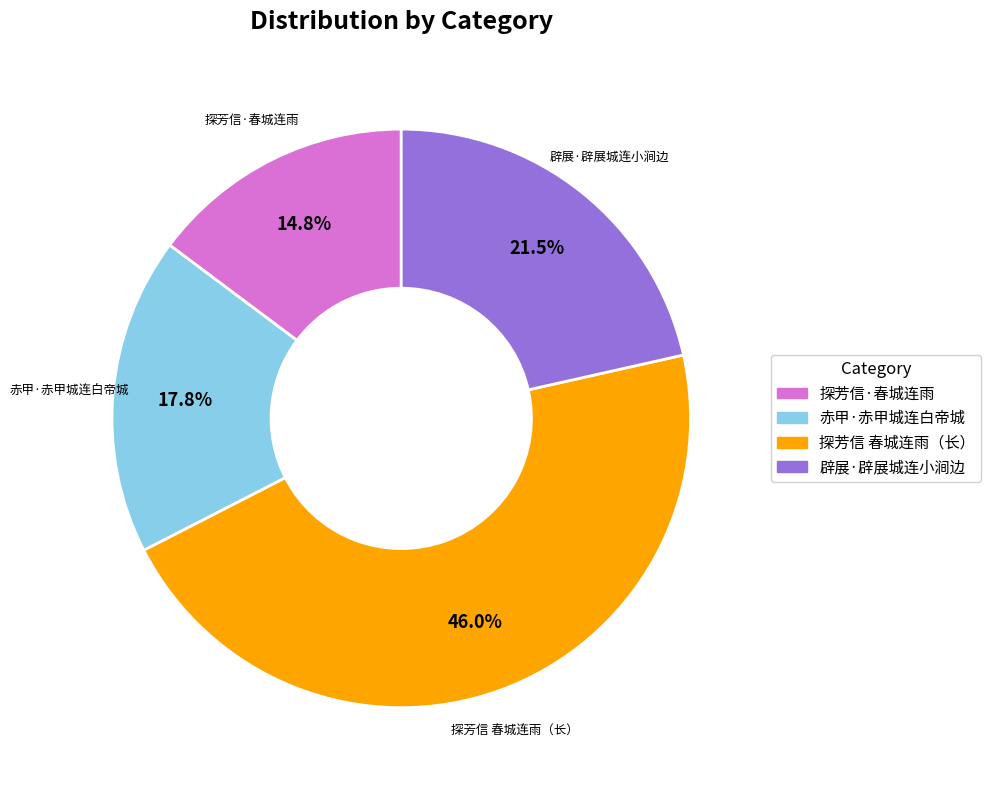

How many slices are in this pie chart?

4